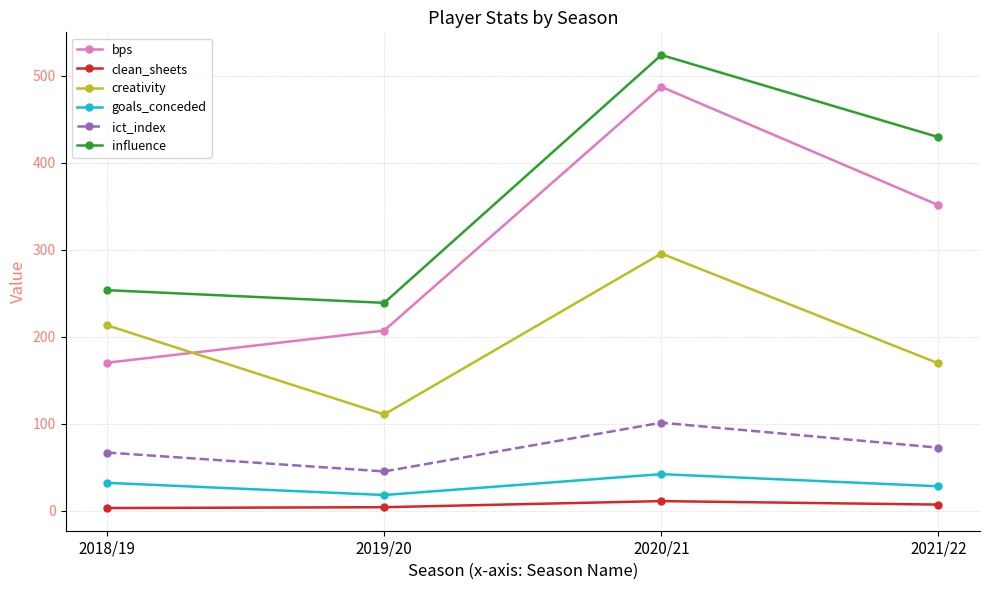

How many interior local valleys does the influence series have?

1